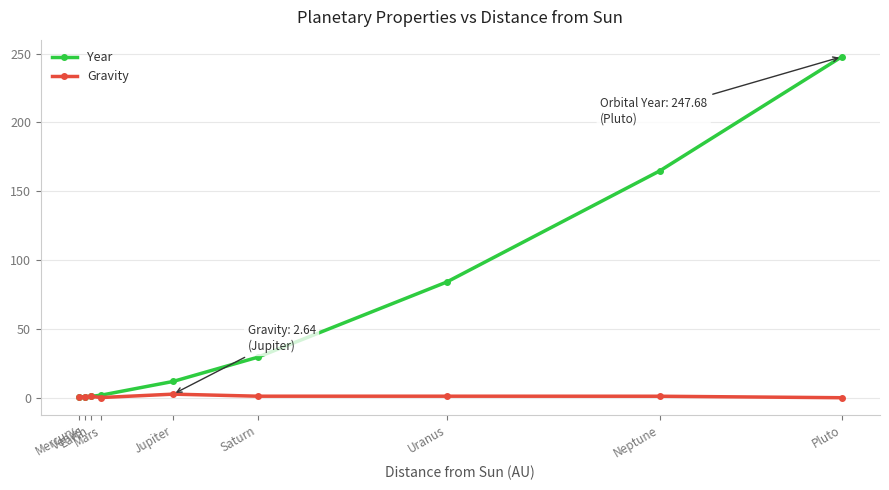

What is the greatest value displayed?

247.7